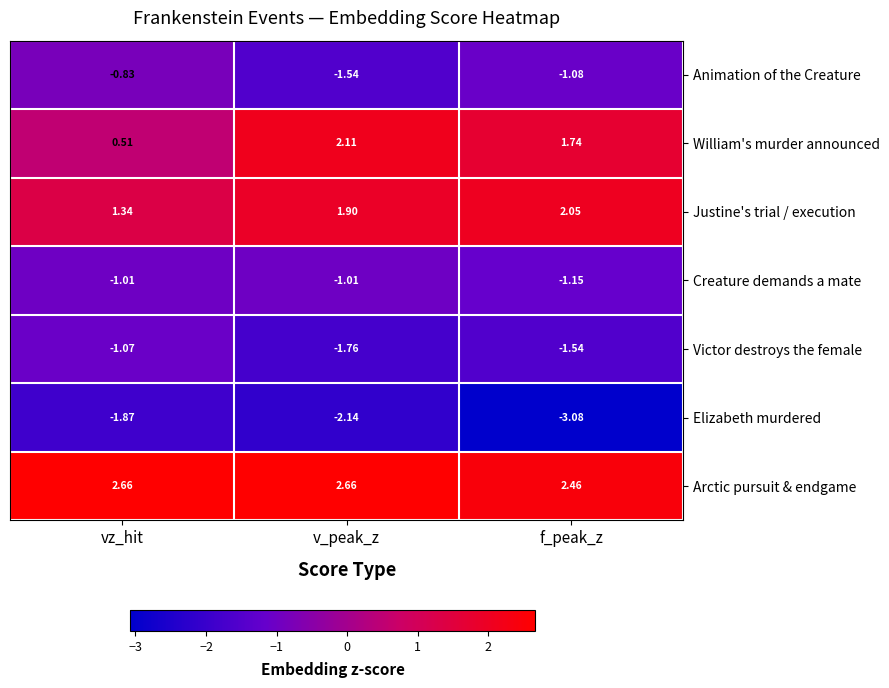

Rank the series by their maximum value, from lowest to highest.

Elizabeth murdered, Victor destroys the female, Creature demands a mate, Animation of the Creature, Justine's trial / execution, William's murder announced, Arctic pursuit & endgame